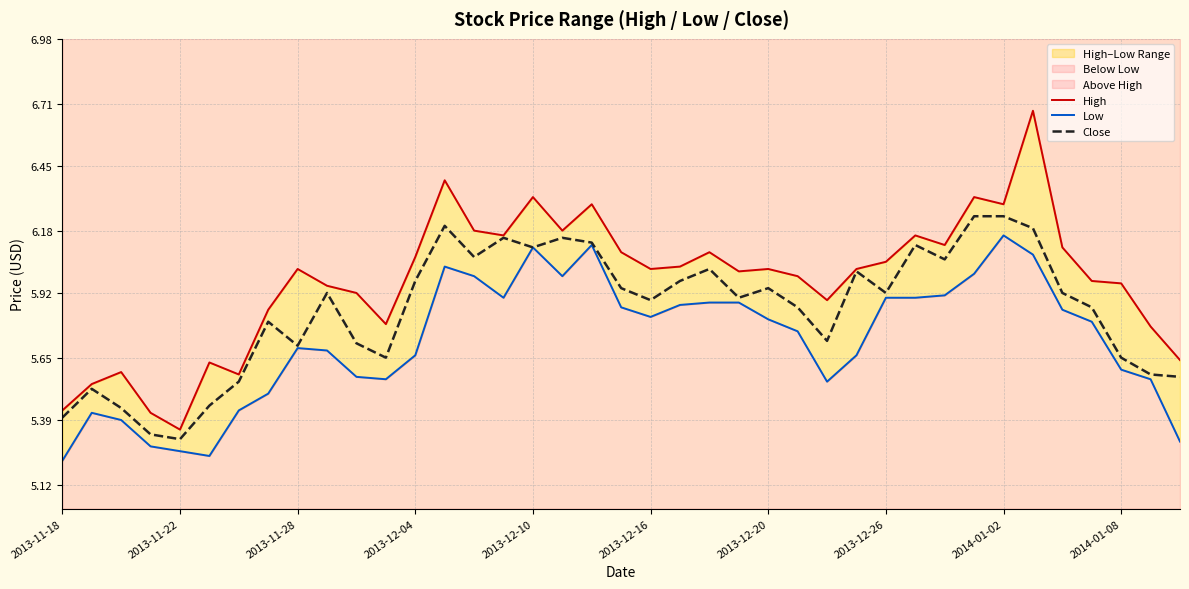

What is the highest value of the High series?

6.7